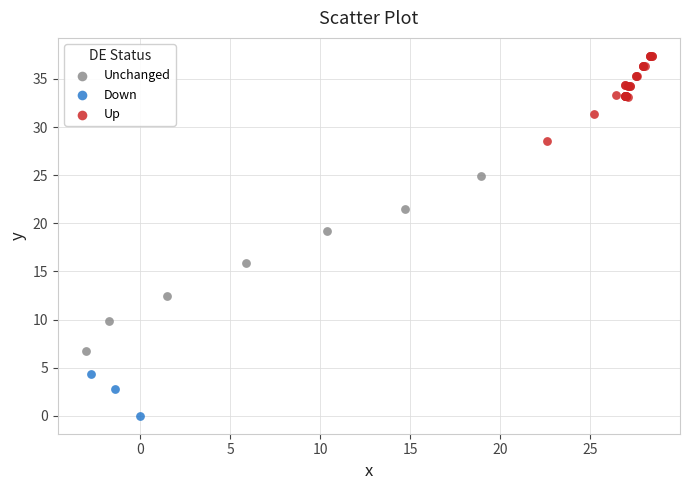

What are all the series names shown in the legend?

Unchanged, Down, Up